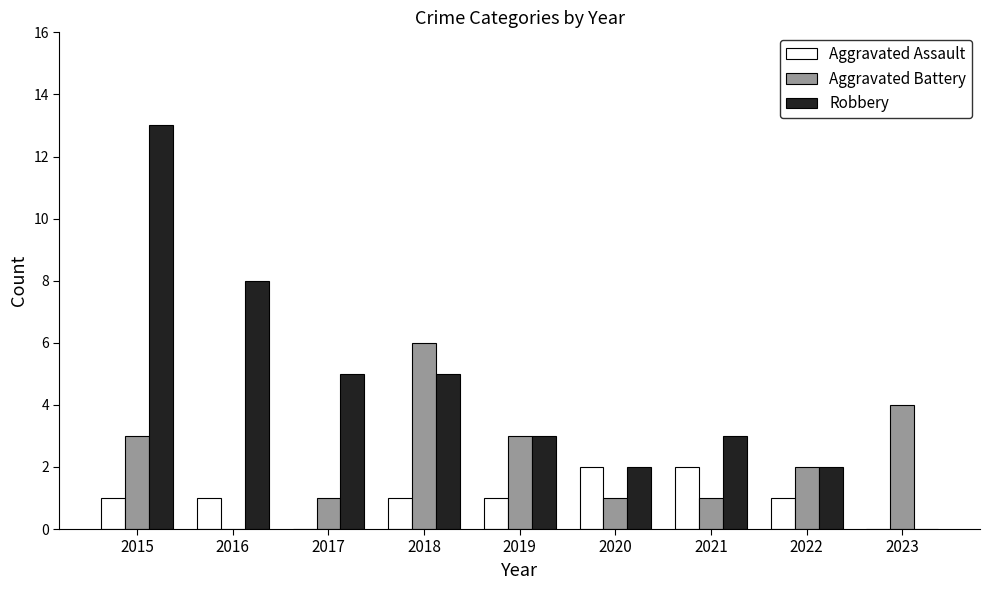

Reading left to right, list all the values displayed in this chart.

Aggravated Assault: 2015=1	2016=1	2017=0	2018=1	2019=1	2020=2	2021=2	2022=1	2023=0
Aggravated Battery: 2015=3	2016=0	2017=1	2018=6	2019=3	2020=1	2021=1	2022=2	2023=4
Robbery: 2015=13	2016=8	2017=5	2018=5	2019=3	2020=2	2021=3	2022=2	2023=0